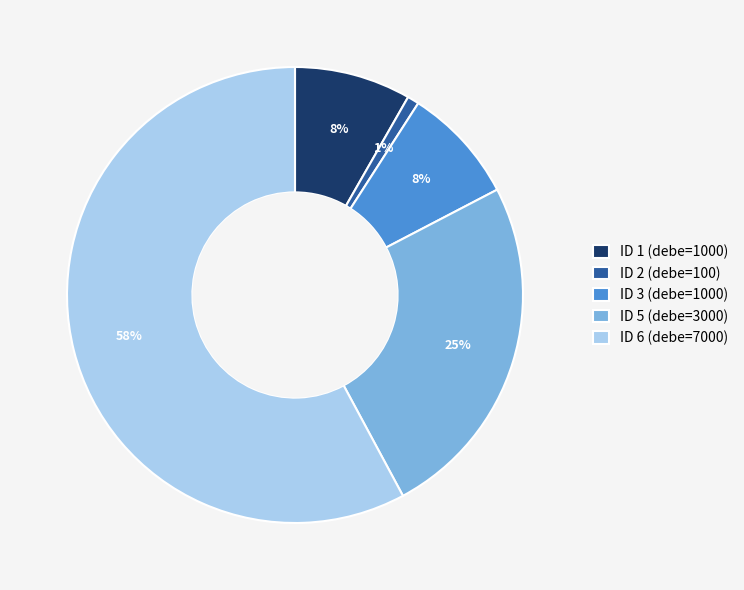

Which slice is the largest?

ID 6 (debe=7000)